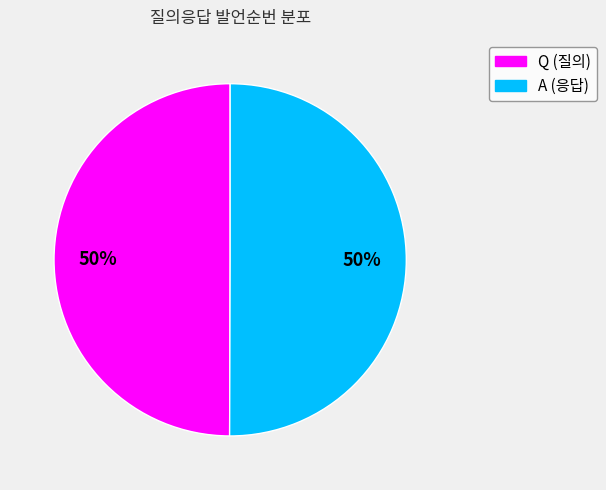

Is the sum of A and Q greater than half?

Yes